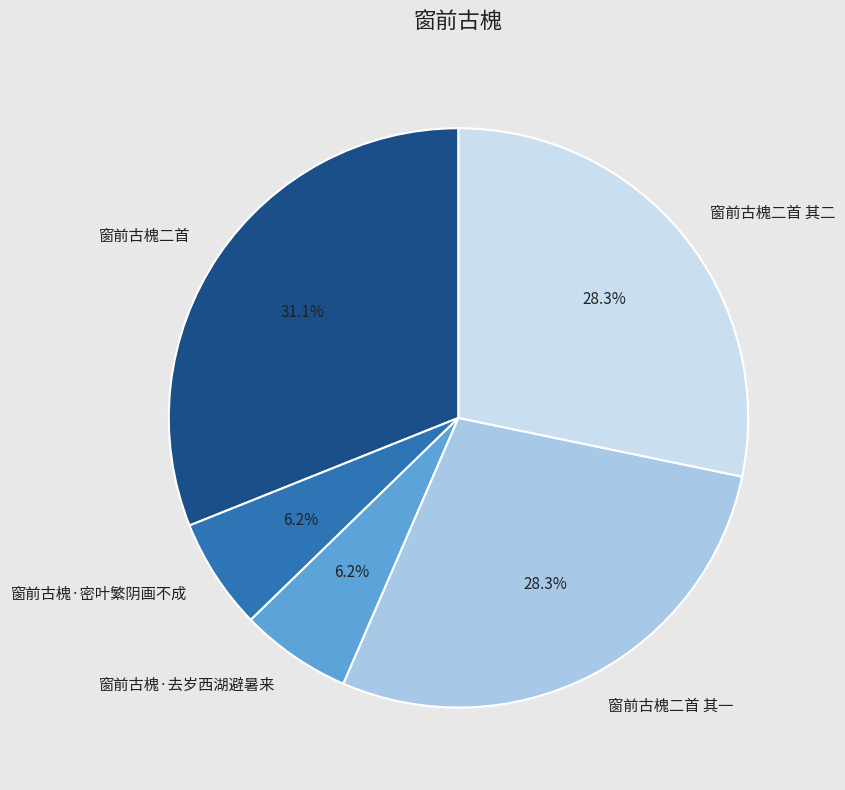

What percentage is the 窗前古槐·去岁西湖避暑来 slice, to the nearest percent?

6%